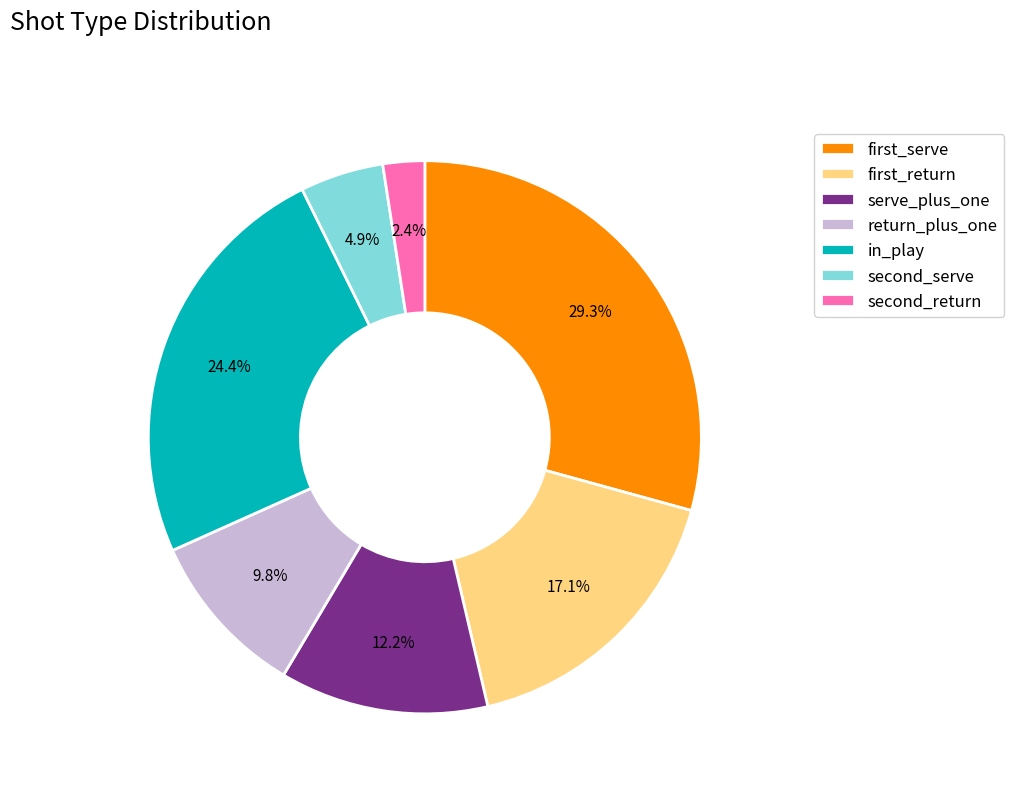

To the nearest percent, what is the average slice percentage?

14%